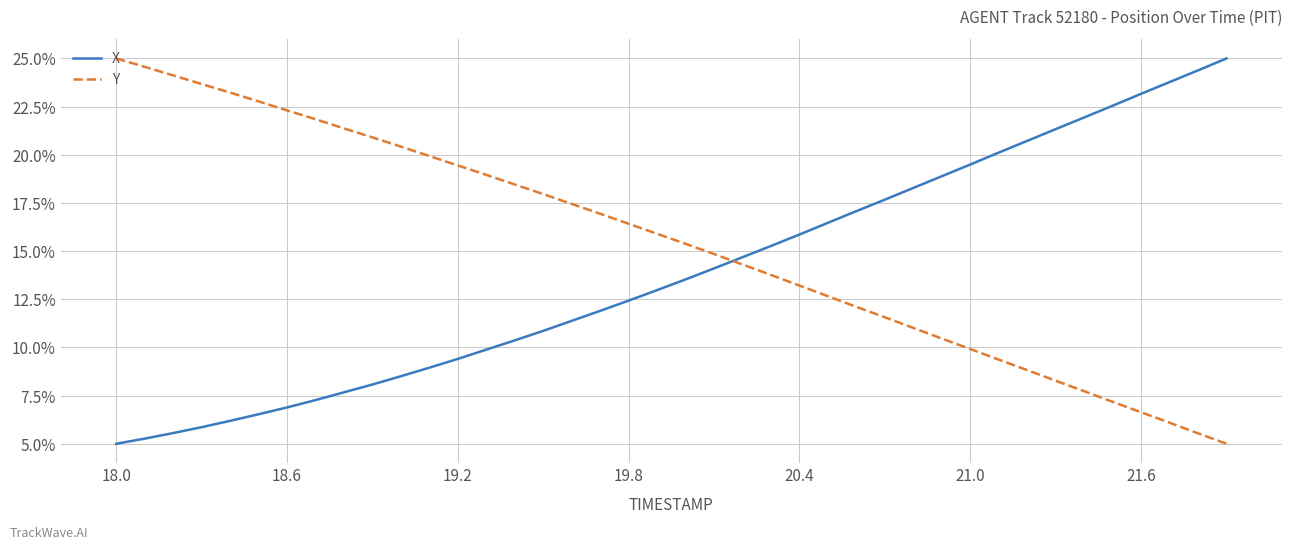

What is the difference between the second highest and second lowest values in the Y series?

19.0